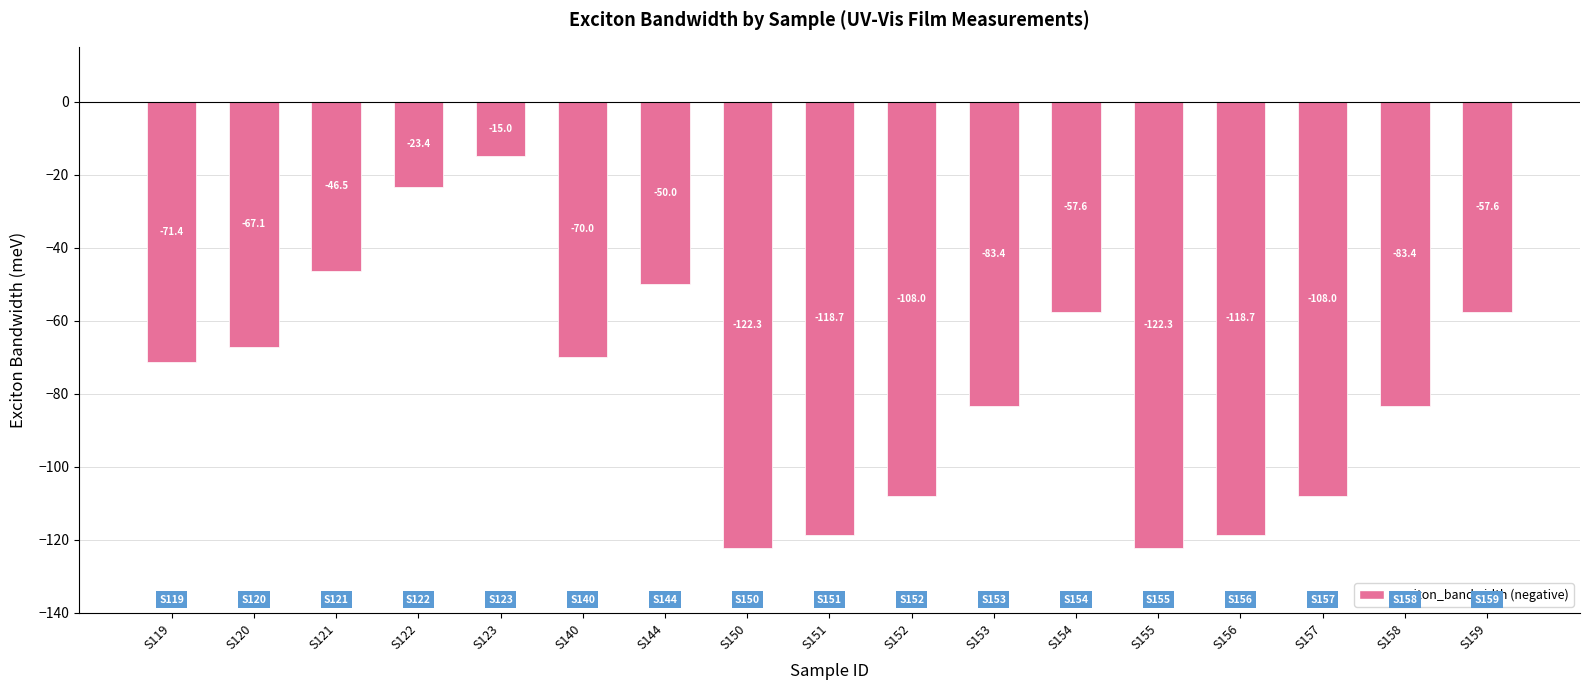

The value at S157 is -56.8. True or false?

False